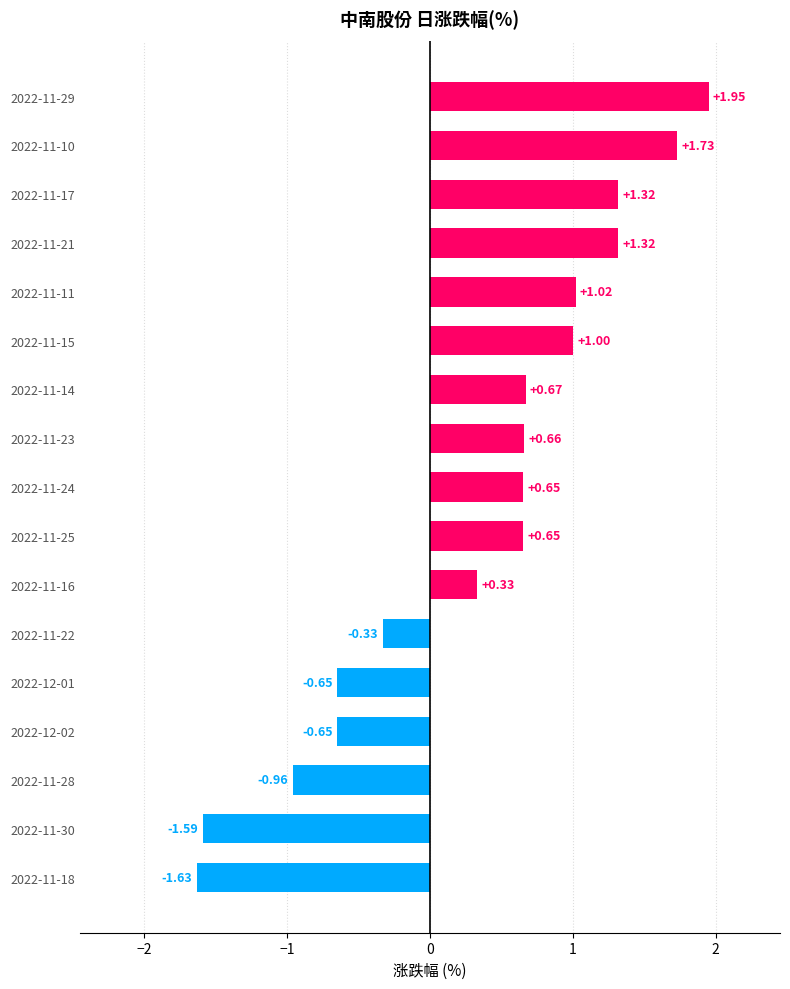

What is the difference between the maximum and minimum values?

3.6